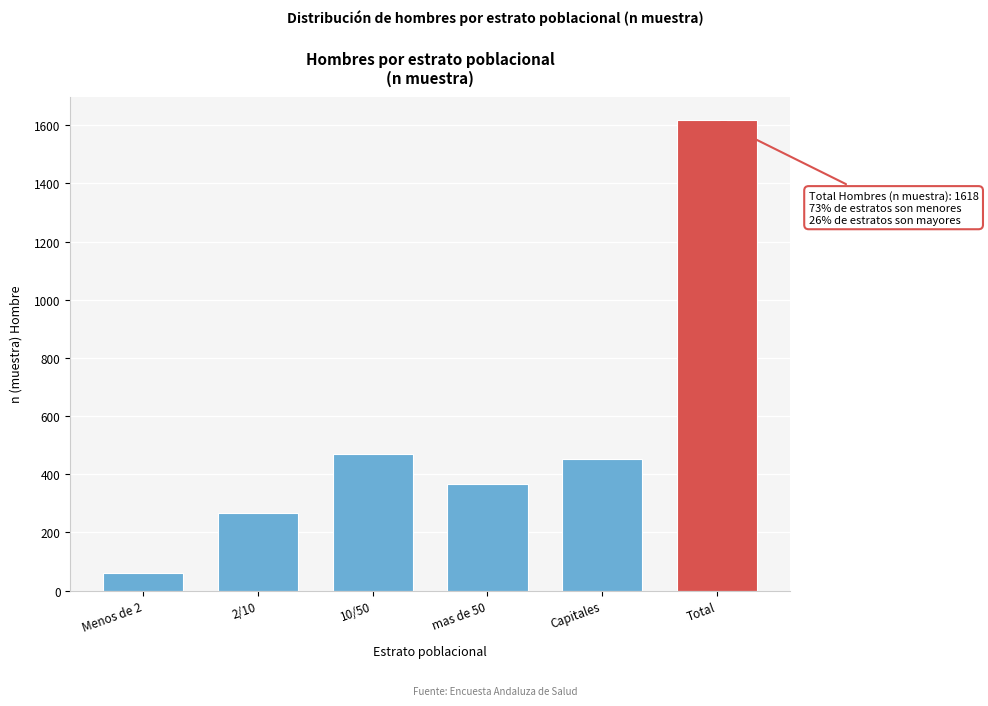

Reading left to right, what are all the values shown in this chart?

Menos de 2=61	2/10=268	10/50=470	mas de 50=368	Capitales=451	Total=1618